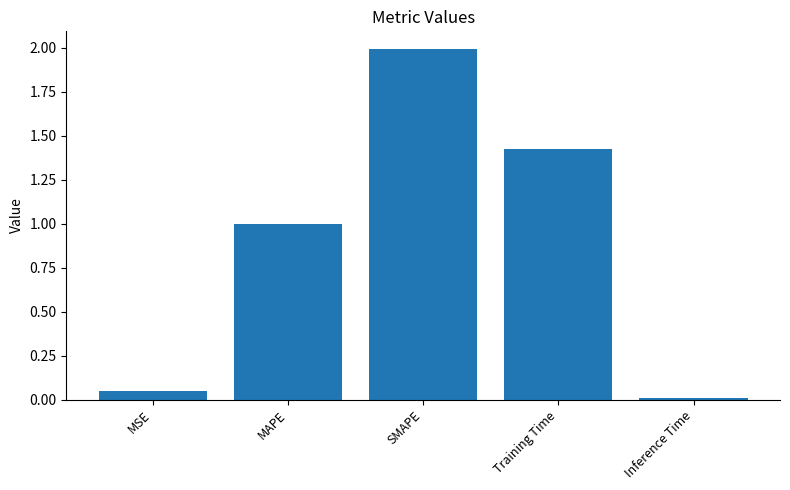

List the labels in order of value, largest first.

SMAPE, Training Time, MAPE, MSE, Inference Time